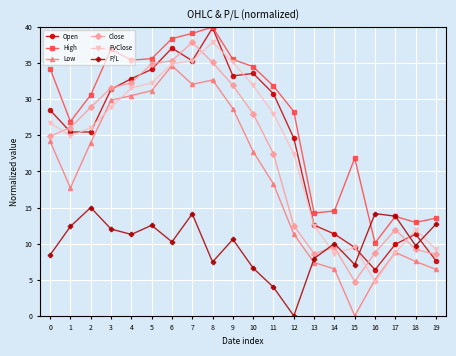

What are all the series names shown in the legend?

Open, High, Low, Close, PvClose, P/L